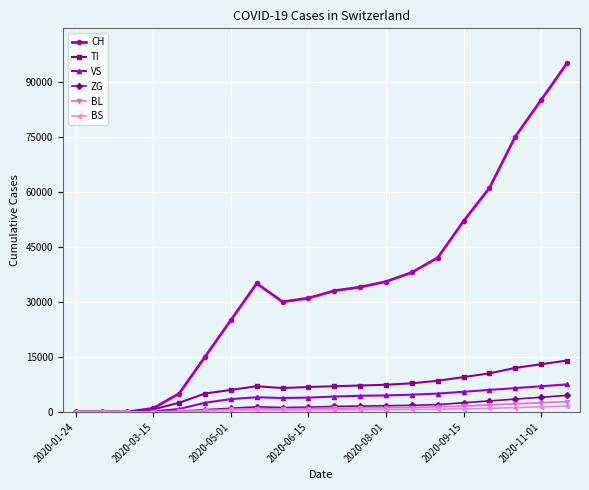

How many values in the BL series are below 1000?

10